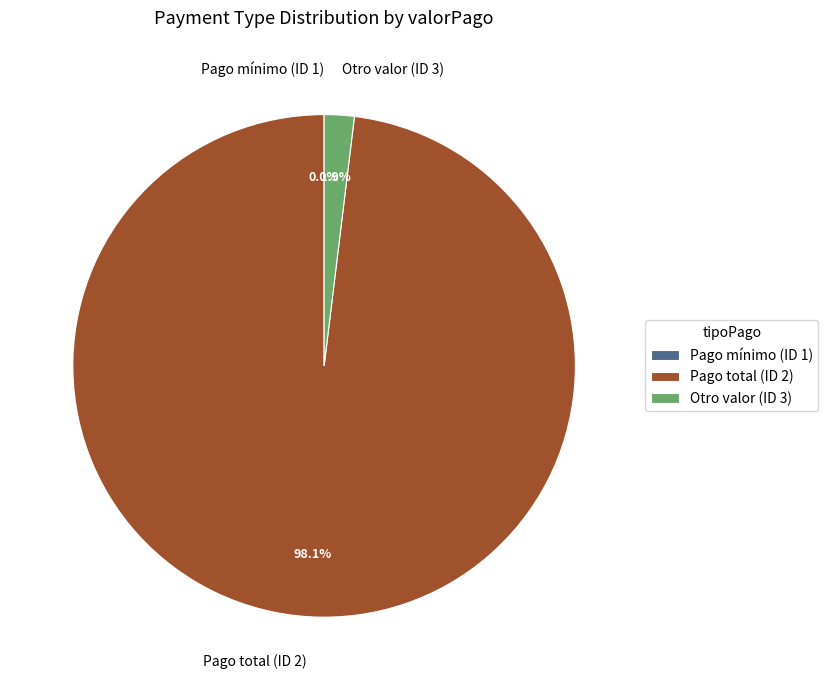

Which slice is the largest?

Pago total (ID 2)